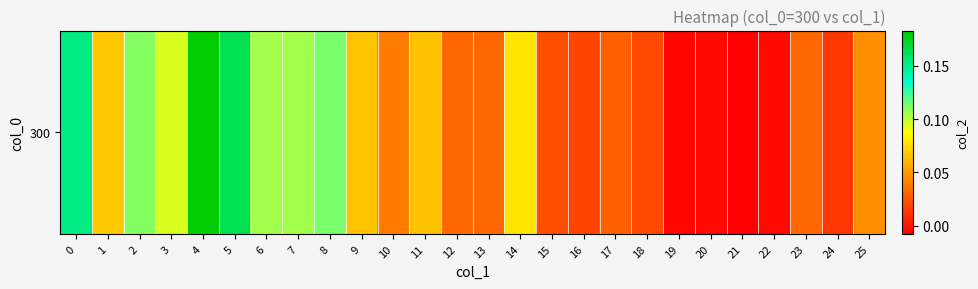

What is the difference between the second highest and minimum values?

0.2